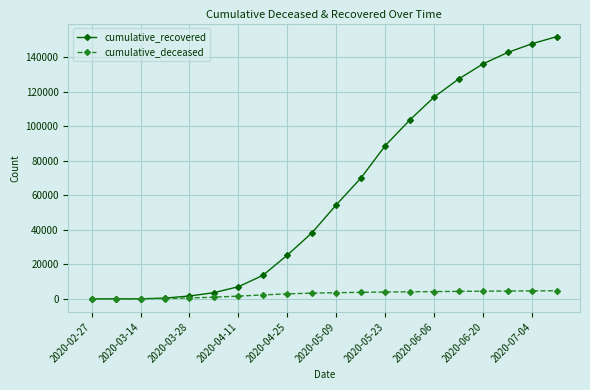

What is the greatest value displayed?

151914